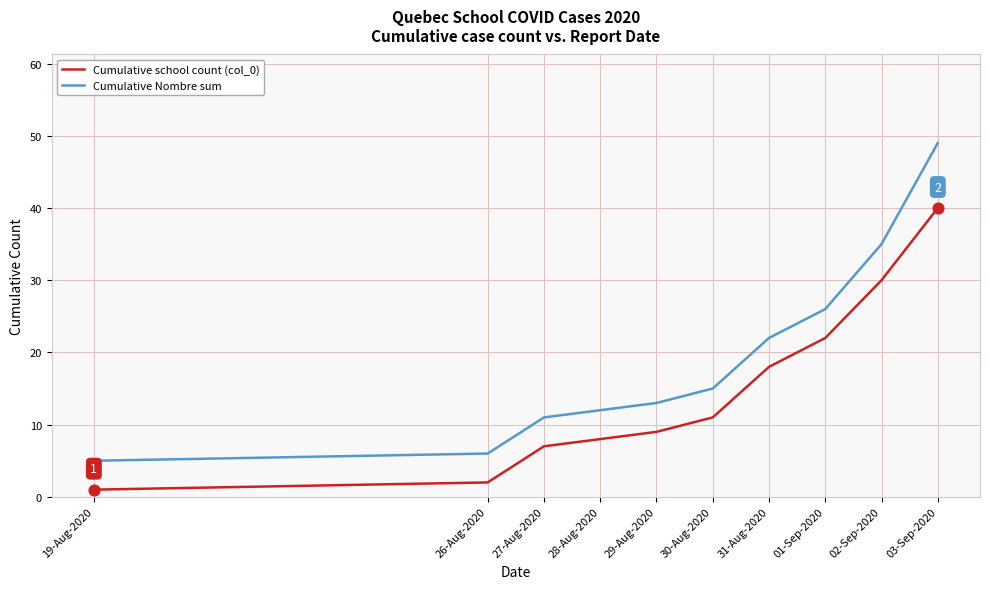

Which series has the largest range (max minus min)?

Cumulative Nombre sum